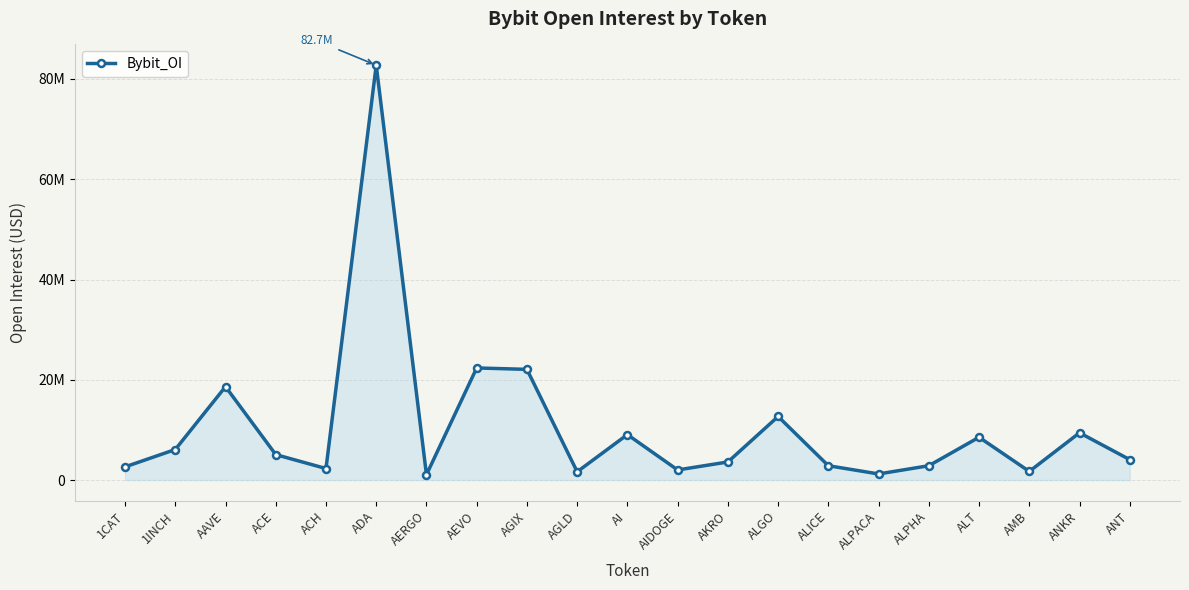

Which label corresponds to the largest value in the chart?

ADA